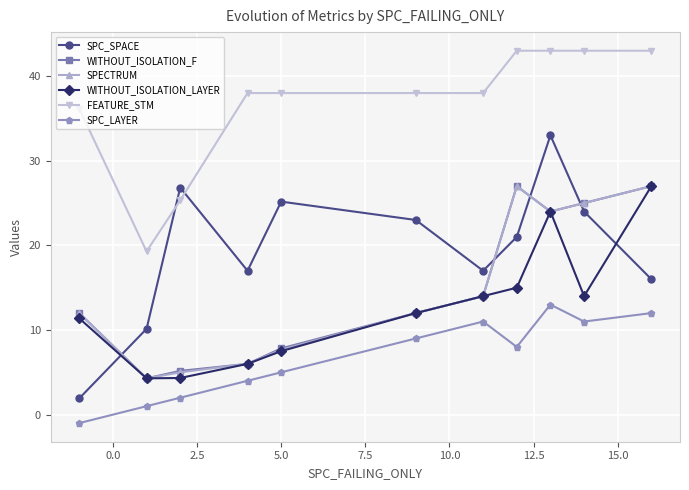

Which series ends up on top after the final intersection of FEATURE_STM and SPC_SPACE?

FEATURE_STM